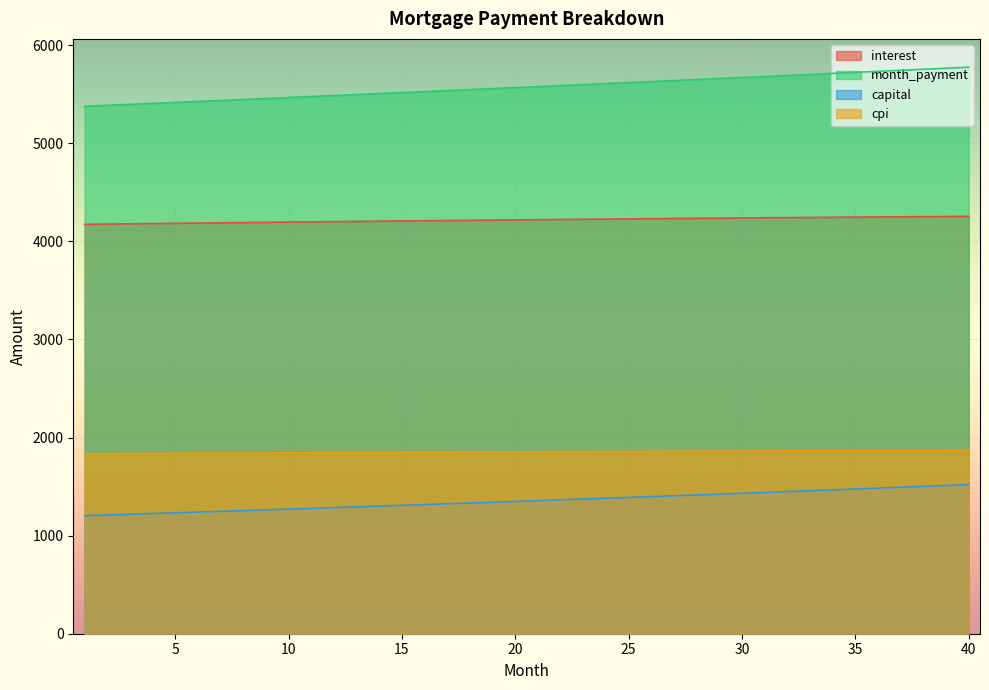

Where is month_payment nearest to the value 5577?

21